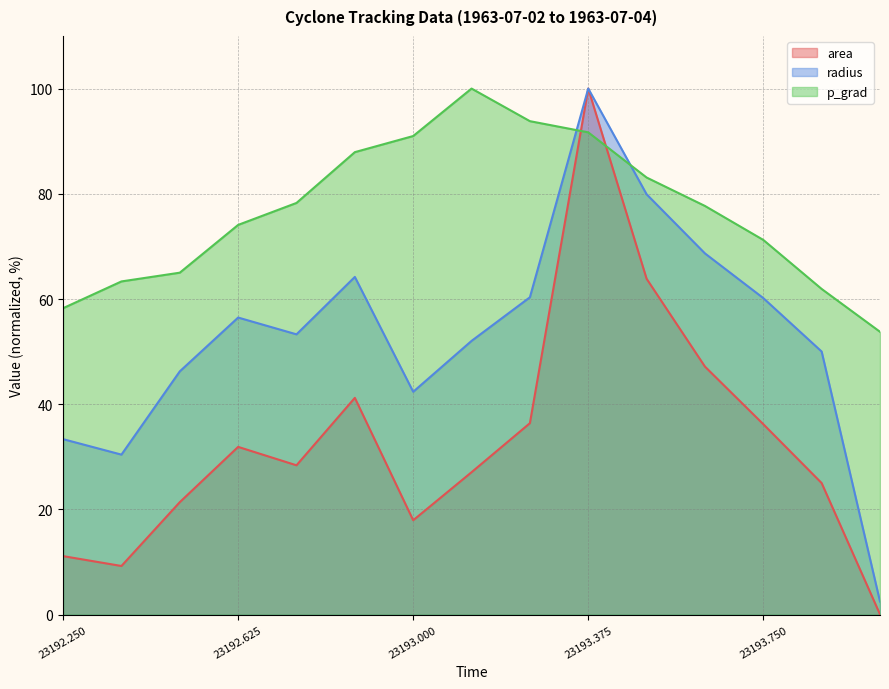

True or false: area has more than 0 interior local peaks.

True